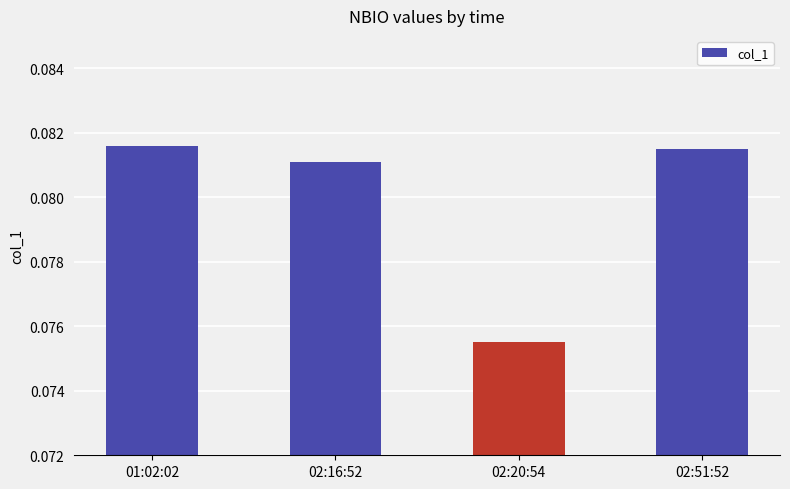

Which label corresponds to the smallest value in the chart?

02:20:54